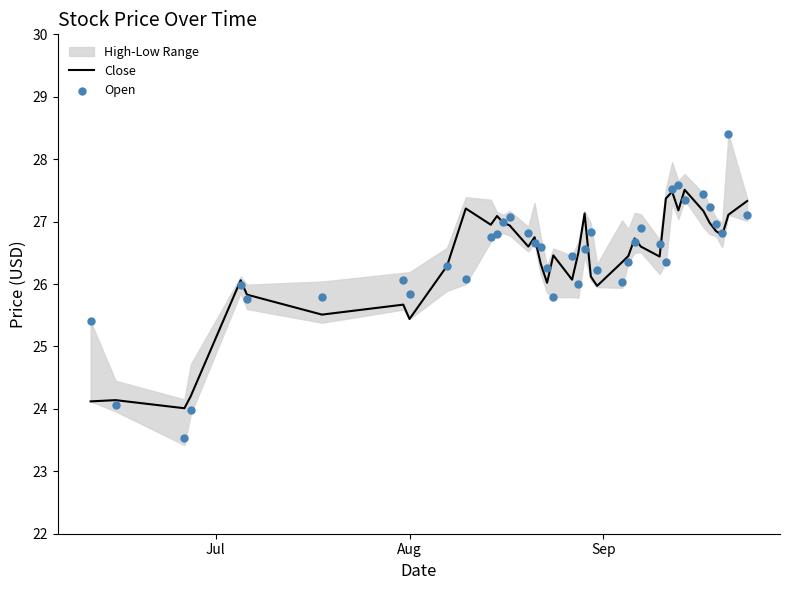

What is the maximum value for Close?

27.5